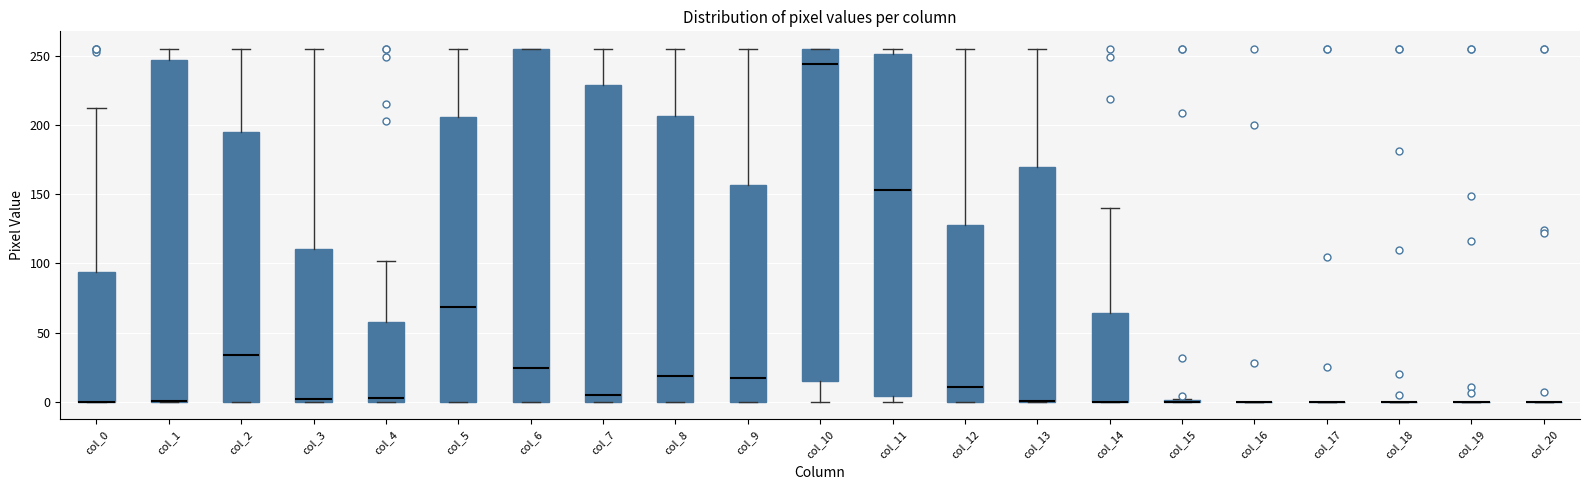

Which box is the tallest, from its lower edge to its upper edge?

col_6